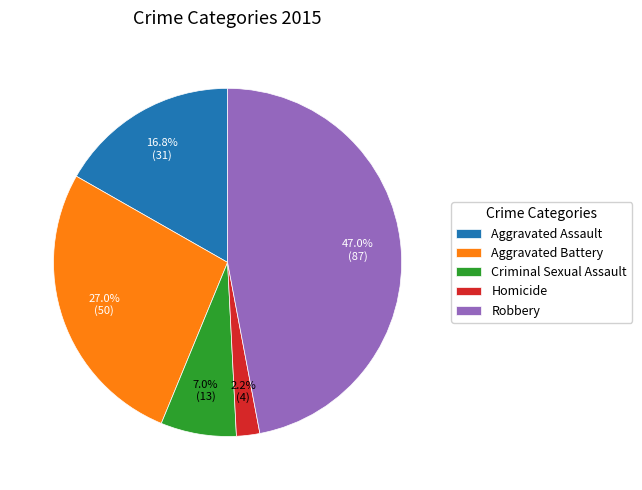

To the nearest percent, what portion does Homicide represent?

2%